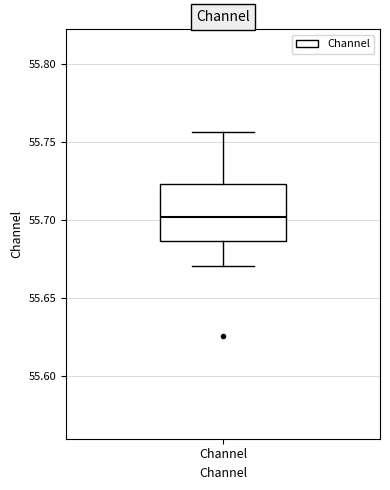

Transcribe this box plot: give where the median line is, the range the box spans, and where the two whiskers end, as read against the y-axis. The values are not printed on the chart, so give them approximately, as read against the axis.

median 55.700, box 55.685 to 55.725, whiskers 55.670 to 55.755